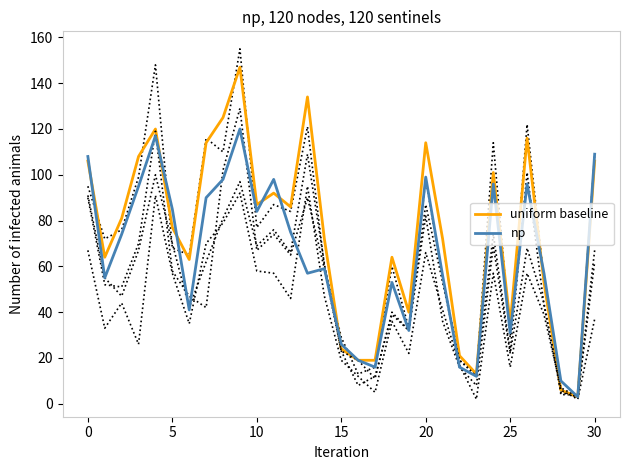

What is the average value of the uniform baseline series?

74